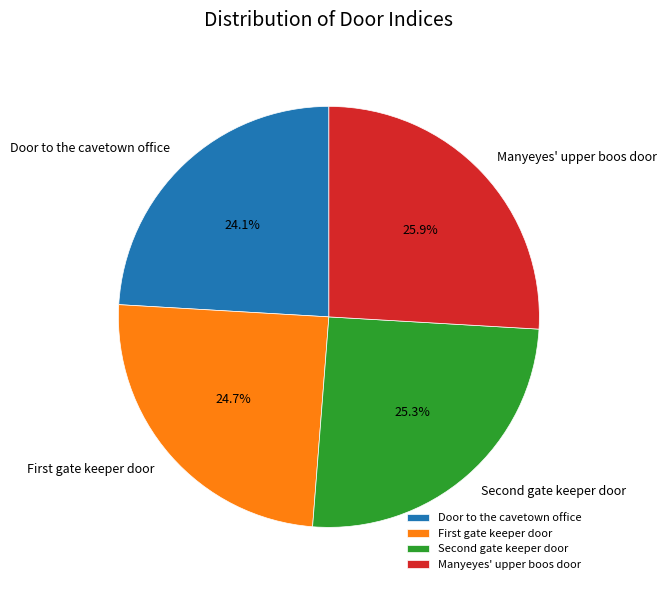

True or false: Manyeyes' upper boos door accounts for 32% of the total.

False